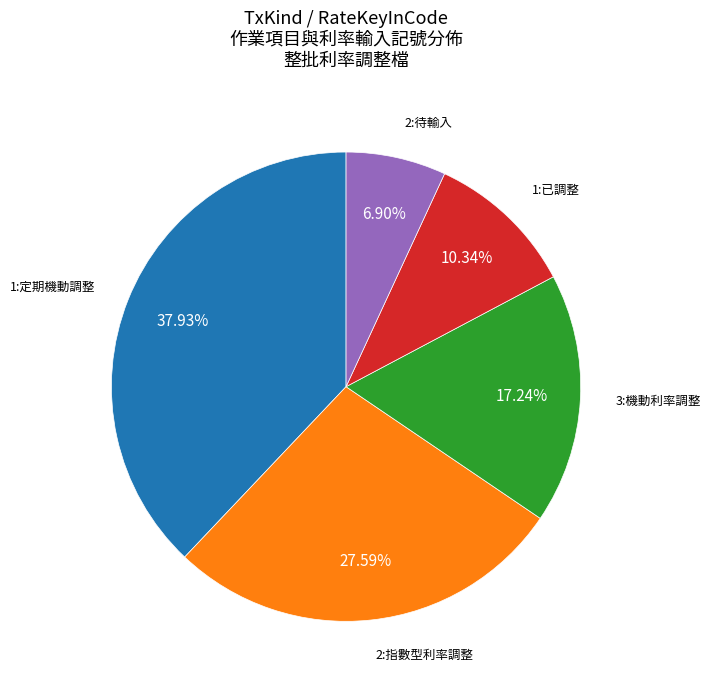

Does any single category account for the majority?

No